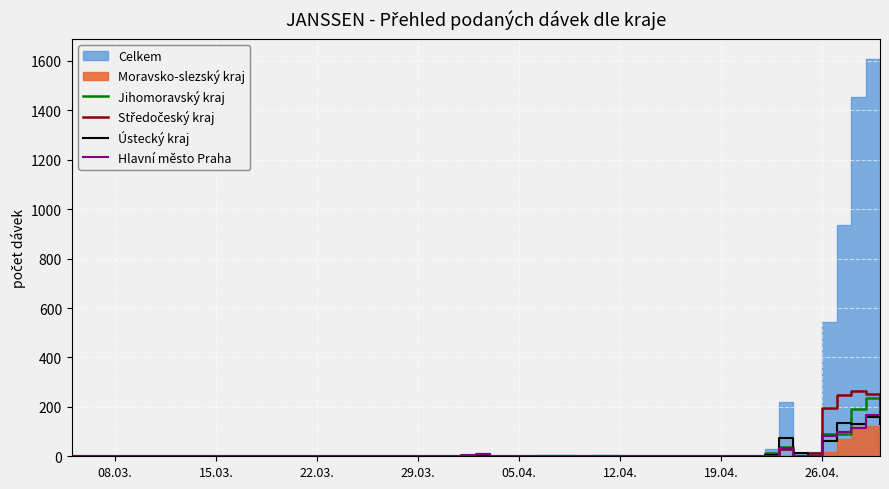

The Ústecký kraj series shows 0 at 12.04.. True or false?

True